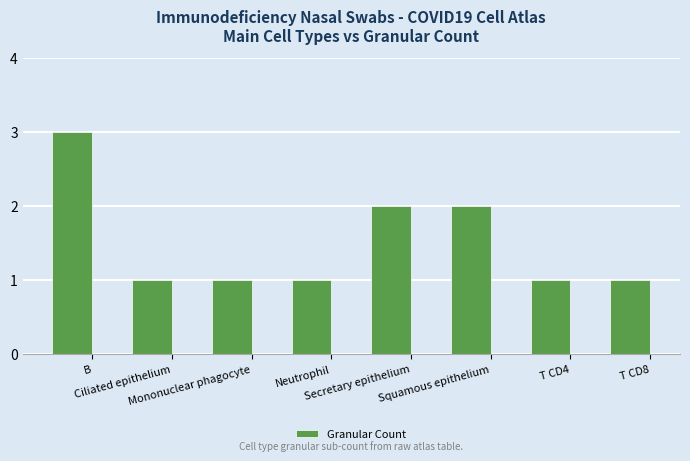

What is the value of the 5th bar from the left?

2